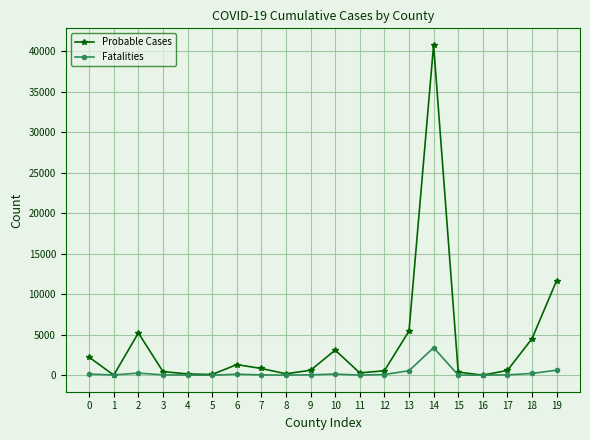

At how many categories does at least one series exceed 10698?

2